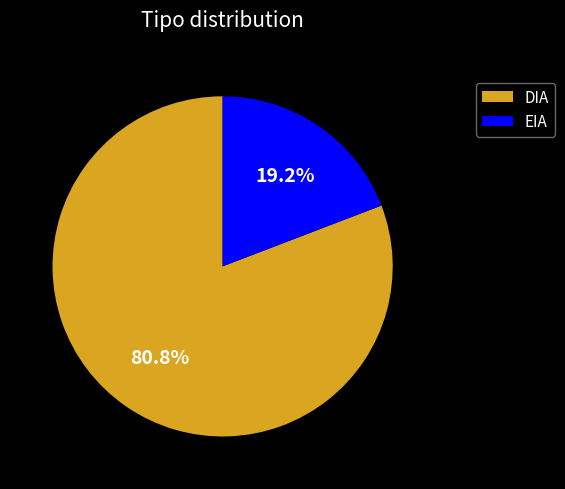

Which category has the smallest portion of the pie?

EIA